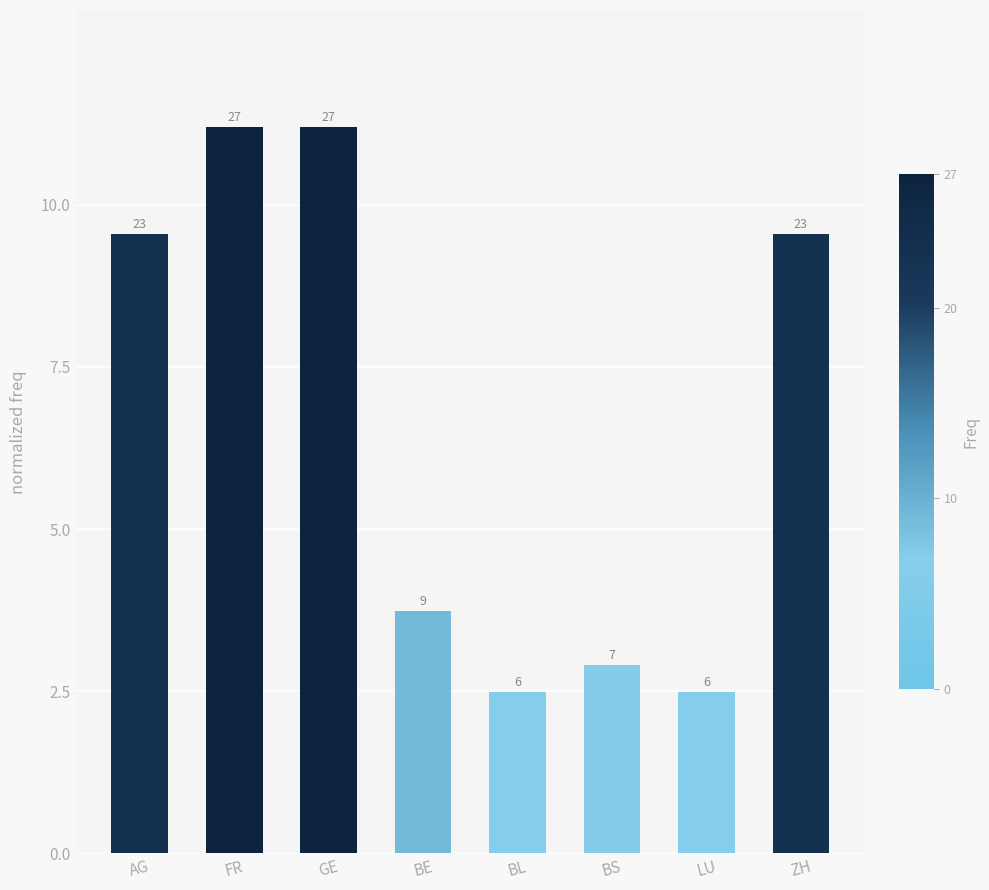

What is the value of the 8th bar from the left?

9.5